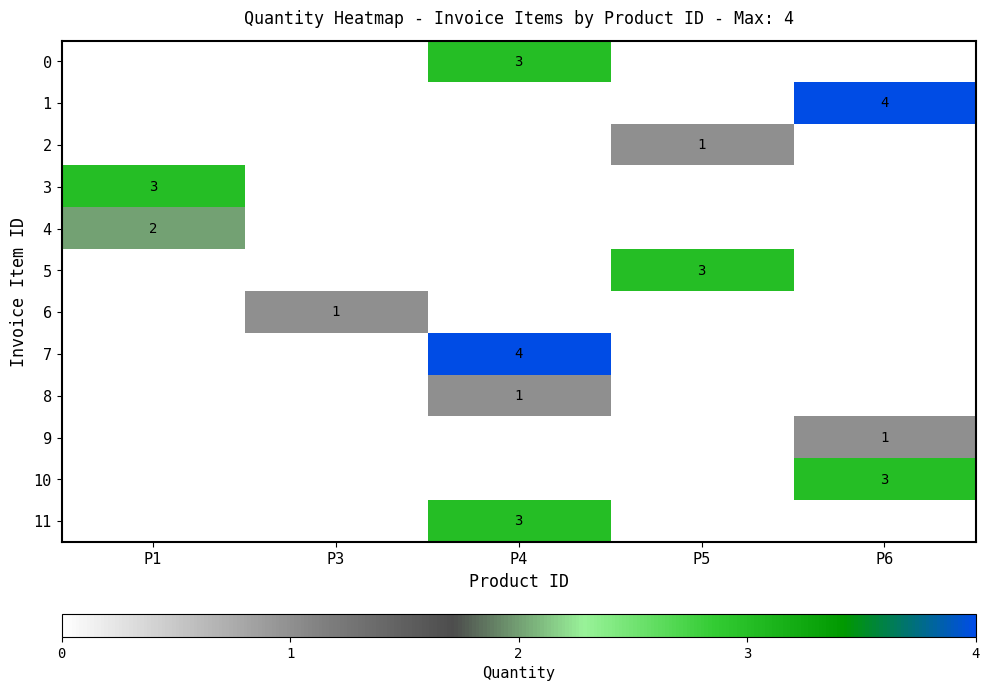

At how many categories does at least one series exceed 3?

2